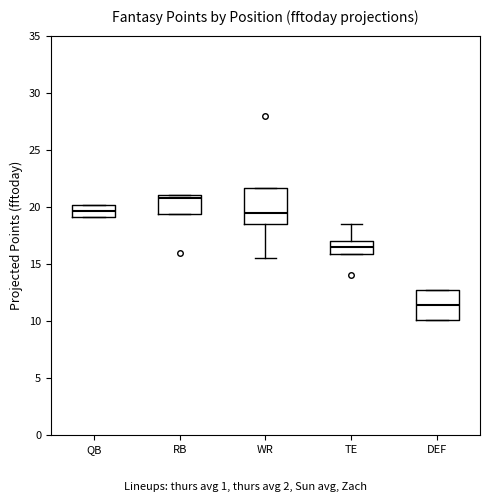

Comparing the boxes themselves (not the whiskers), which one is the tallest?

WR